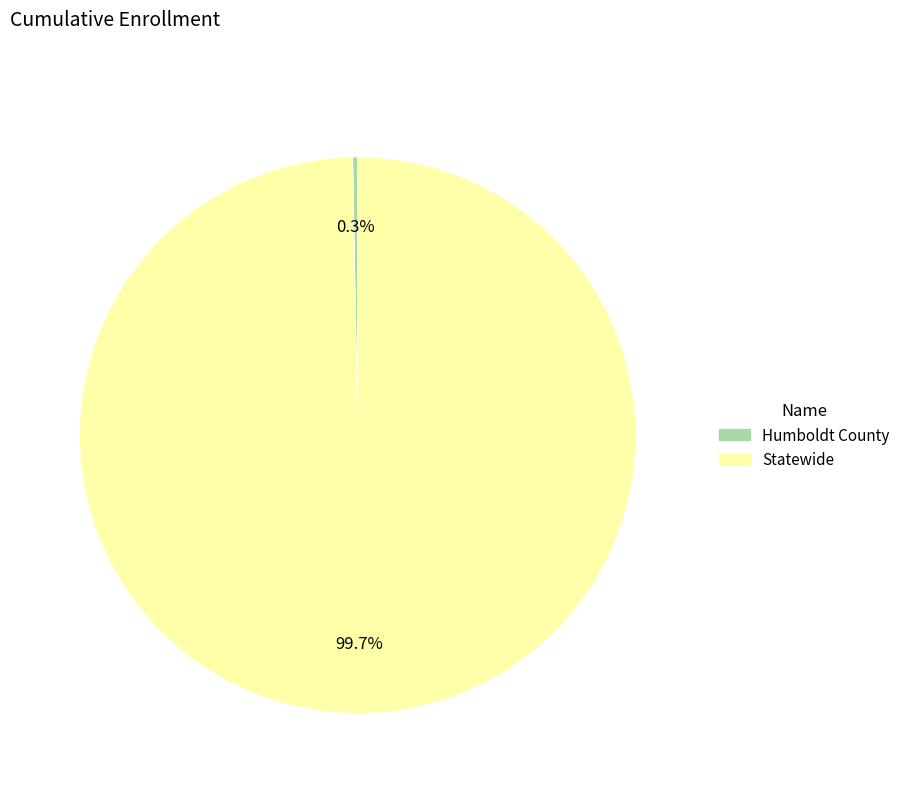

To the nearest percent, what portion does Statewide represent?

100%